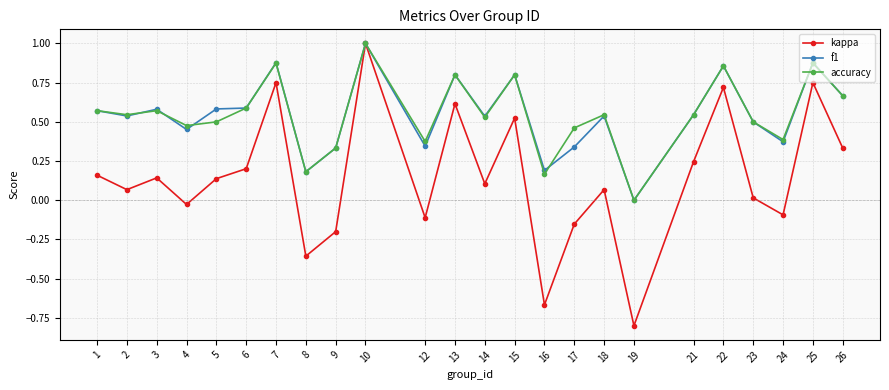

What are all the series names shown in the legend?

kappa, f1, accuracy